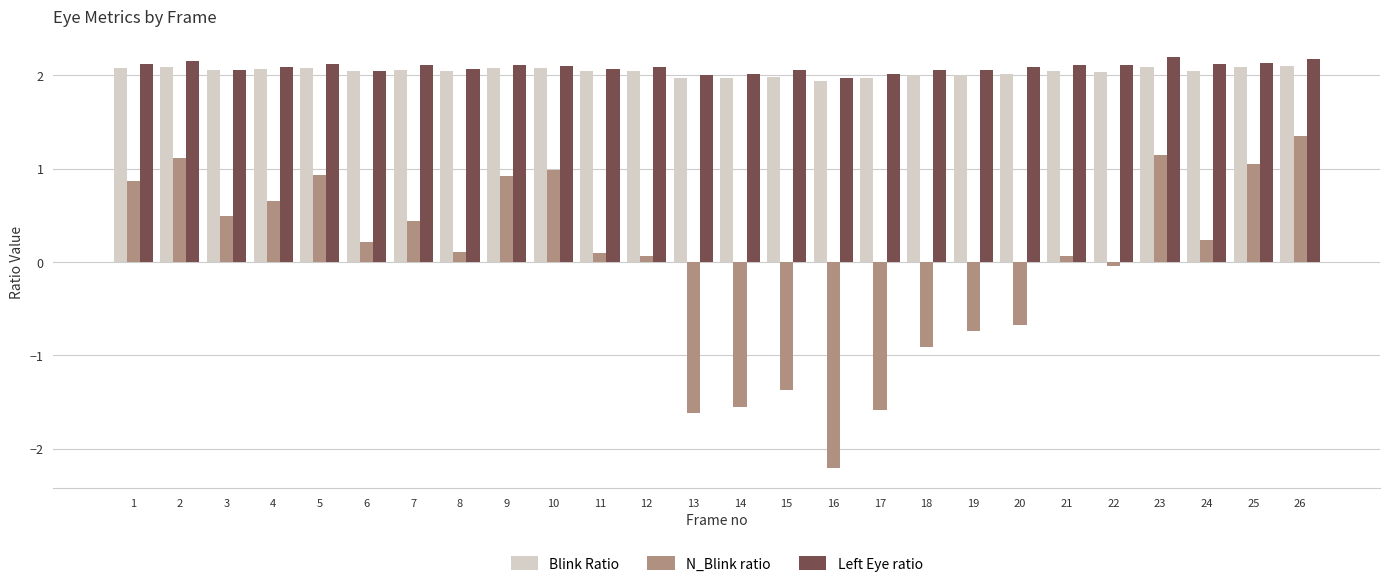

Which category has the lowest value across all series?

16